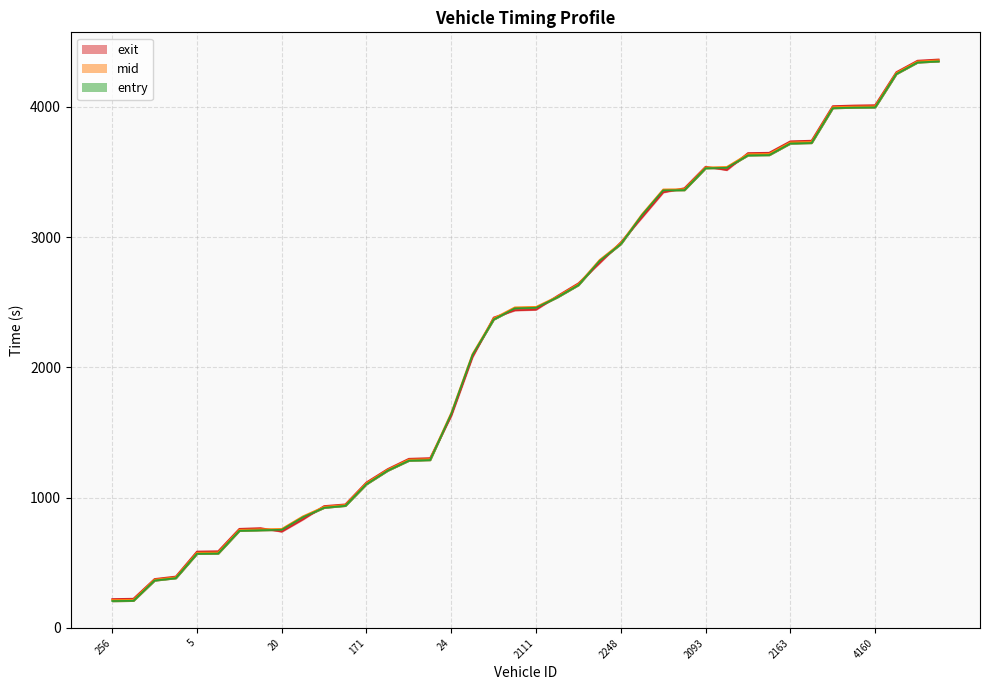

Is this an area chart (filled region under the line)?

No